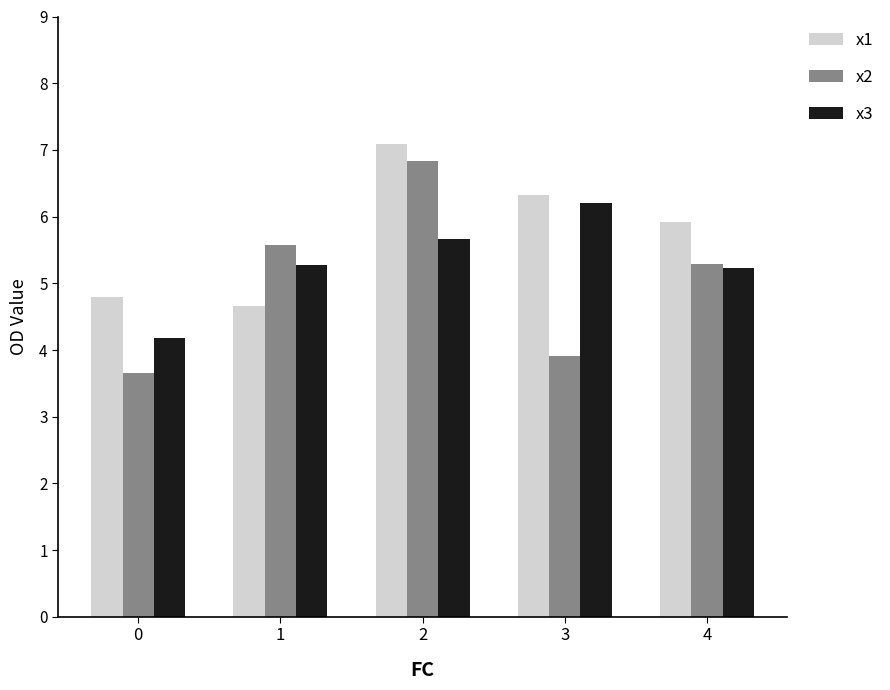

Which series has the largest total across all categories?

x1